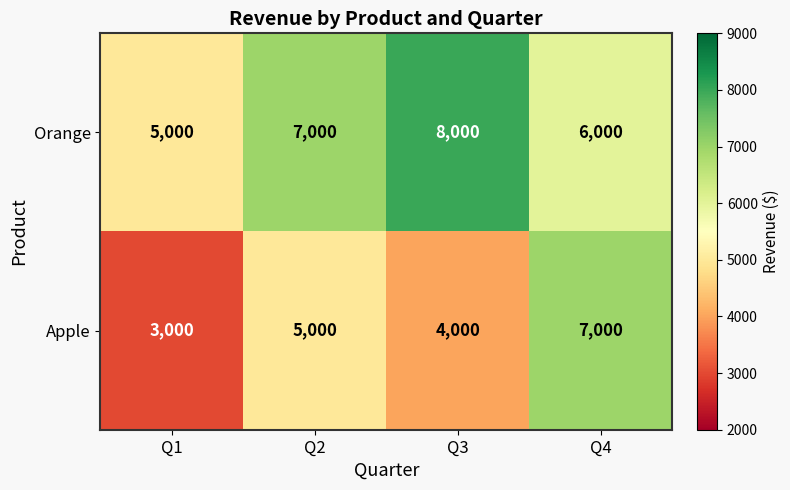

At which category is the sum across all series the highest?

Q4